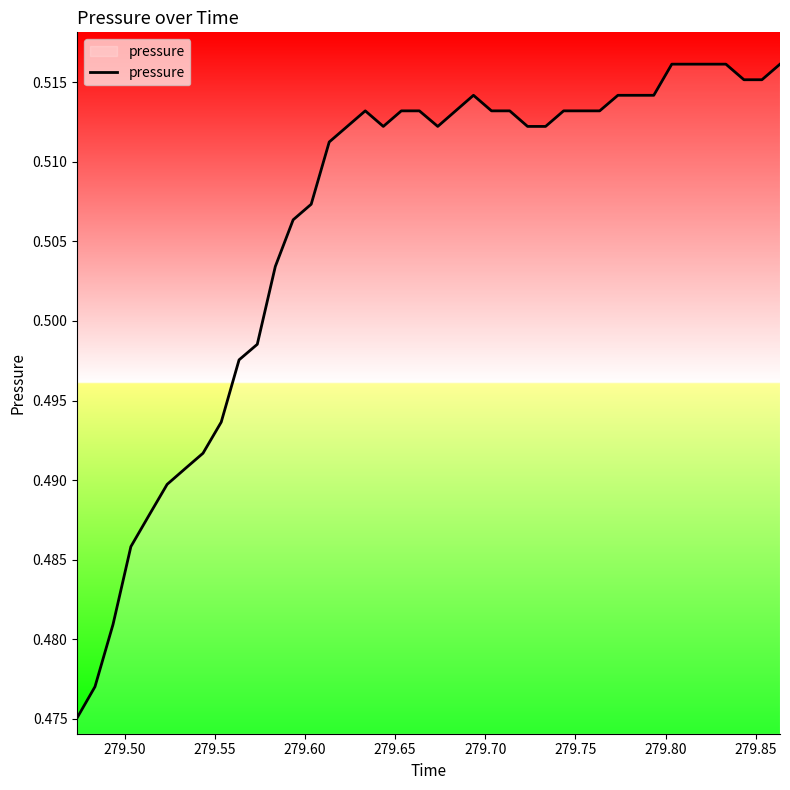

Is this an area chart (filled region under the line)?

Yes